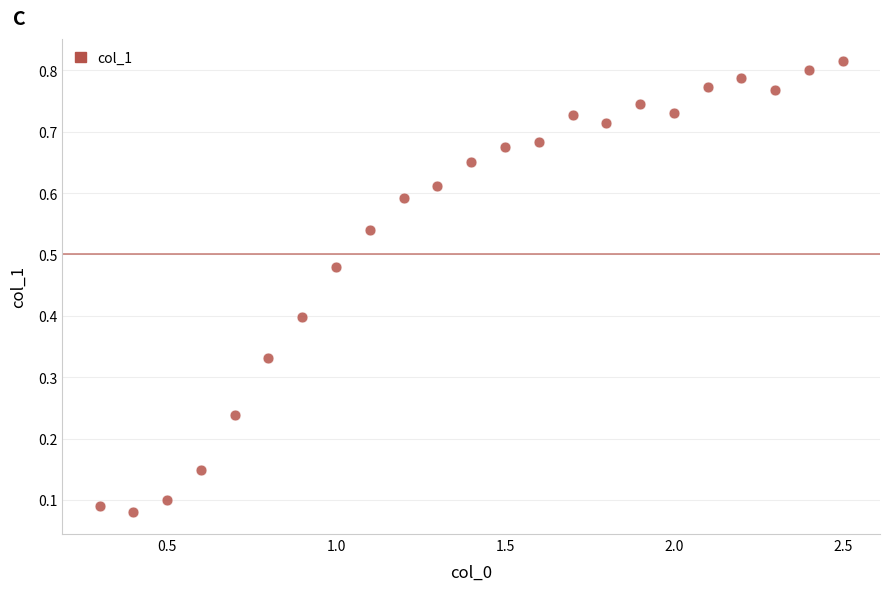

What is the range of X values (max minus min)?

2.2